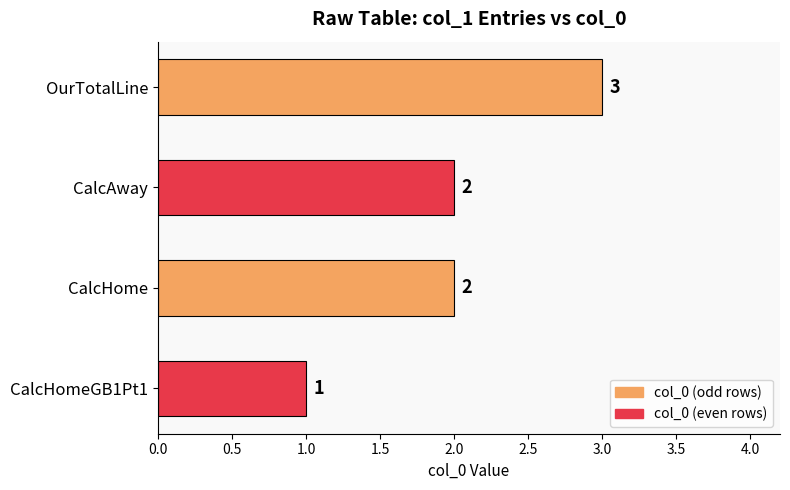

How many bars are there in total?

4